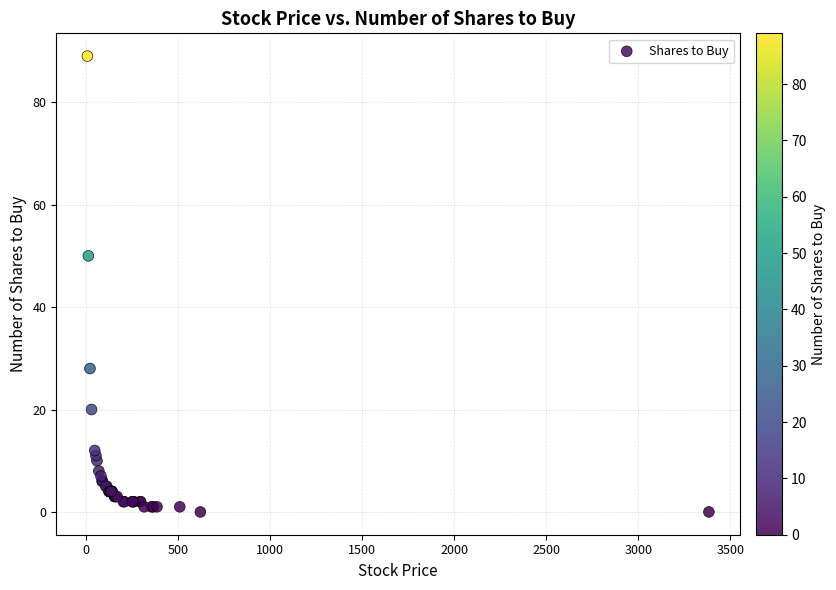

What Y value in the scatter plot is closest to 44?

50